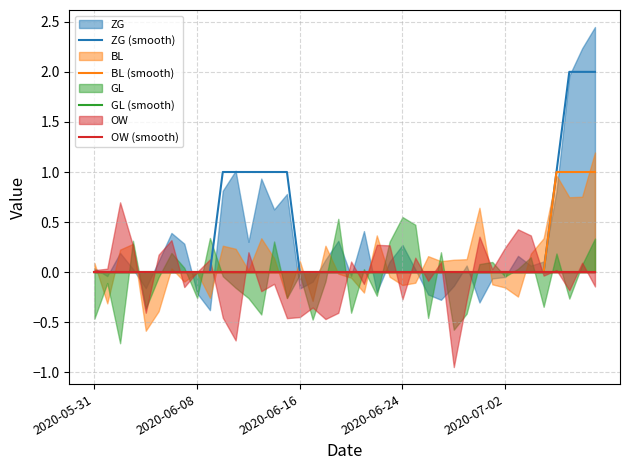

At which label is GL (smooth) closest to 0?

2020-05-31